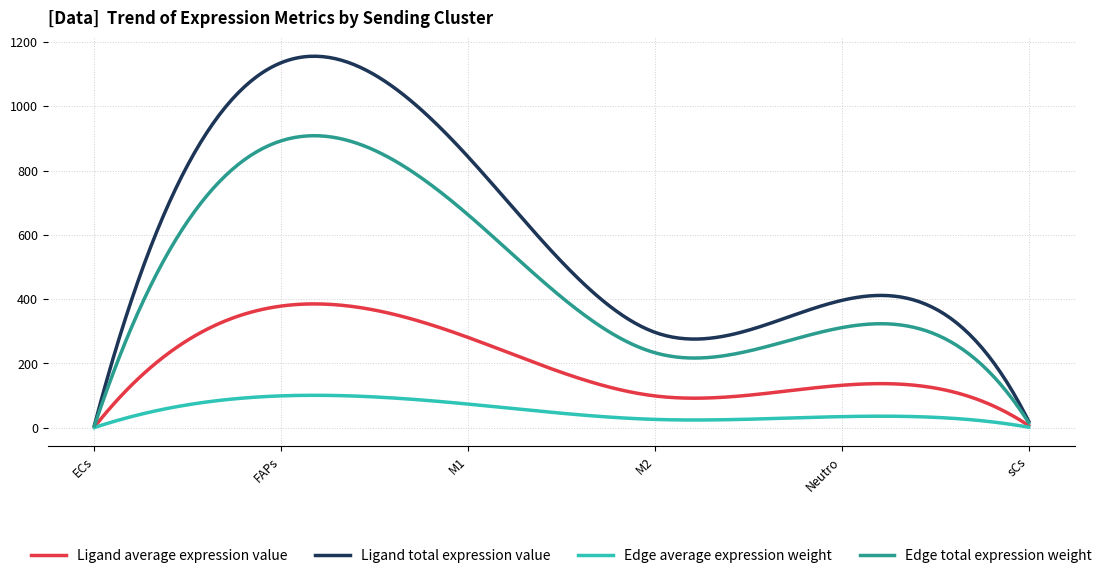

What is the greatest value displayed?

1155.6